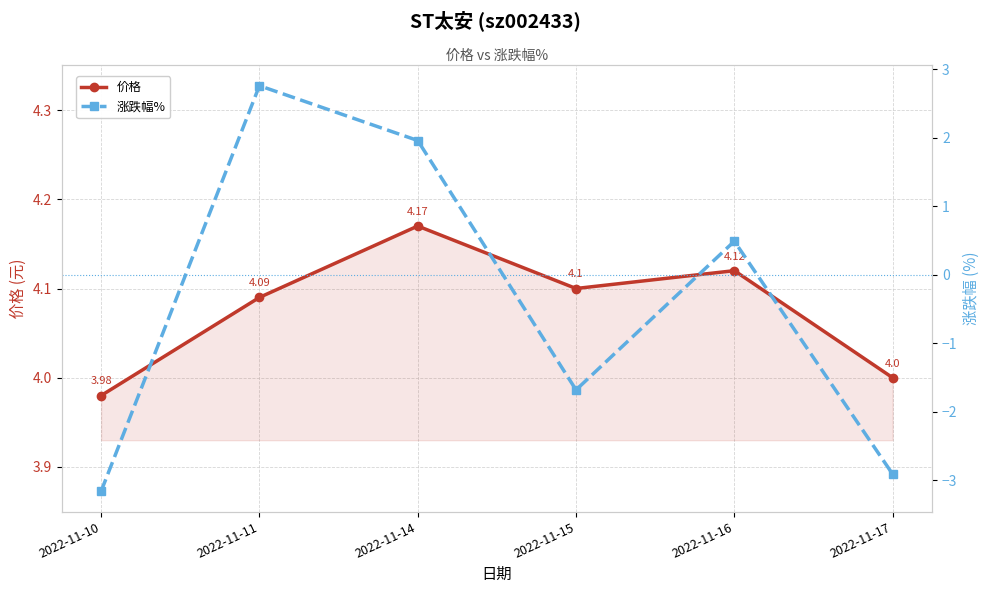

How many values in the 价格 series are below 4?

1